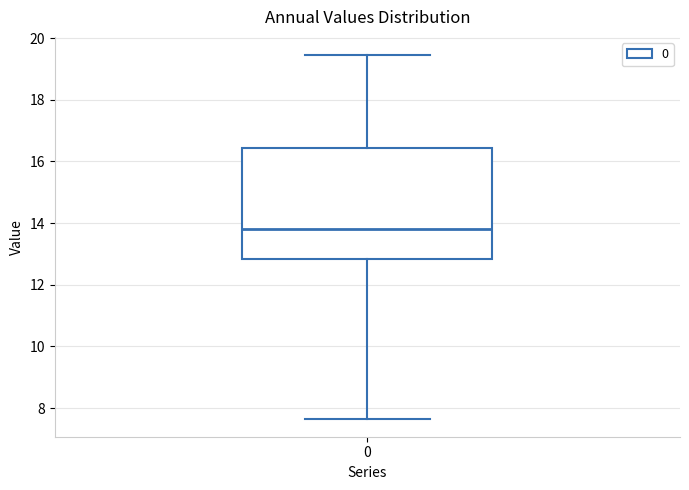

Read this box plot against the y-axis: the position of the median line, the range covered by the box, and the ends of both whiskers. The values are not printed on the chart, so give them approximately, as read against the axis.

median 13.8, box 12.8 to 16.4, whiskers 7.6 to 19.4